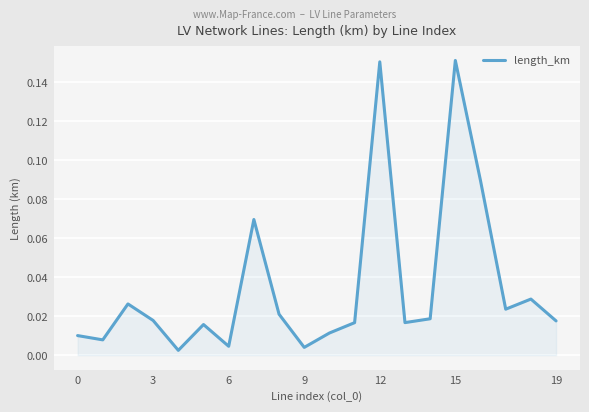

How many lines are shown in the chart?

1